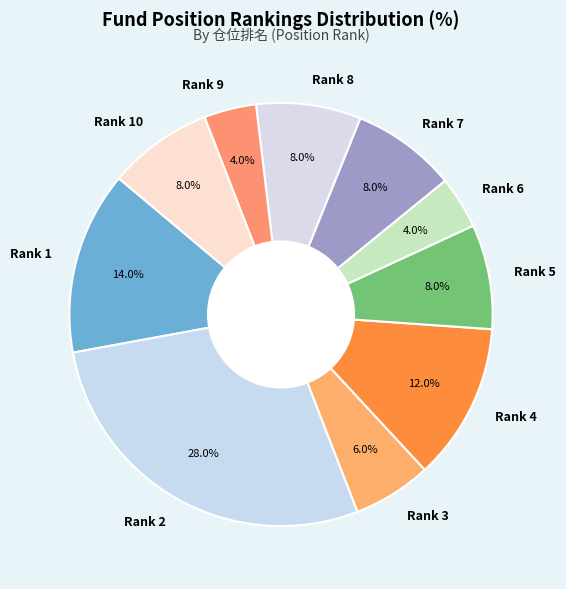

How many slices are in this pie chart?

10